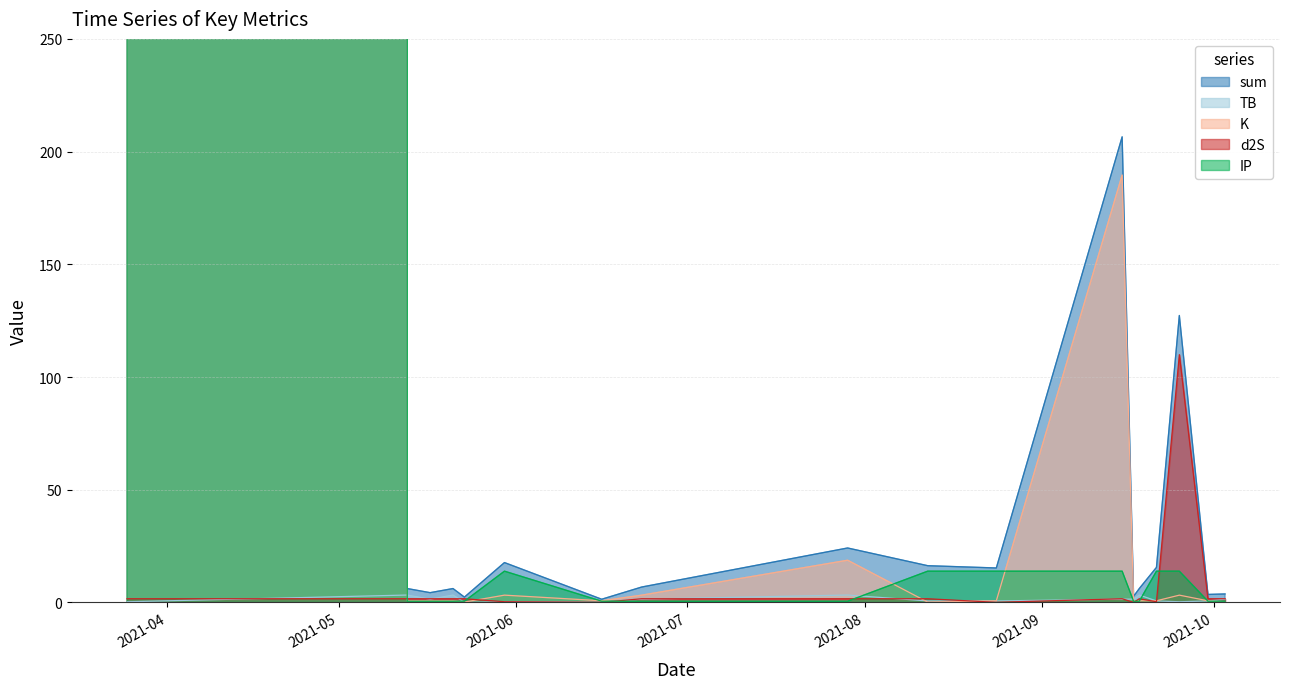

Reading right to left, extract all data points from this chart.

TB: 1.4	0.7	0.3	0.7	3.3	1.4	1.4	0.7	0.7	3.3	1.4	0.1	0.3	0.0	3.3	1.4	3.3	0.3
d2S: 1.6	1.6	109.9	0.3	1.6	0.0	1.6	0.0	1.6	1.6	1.6	0.0	0.3	1.6	1.6	1.6	1.6	1.6
K: 0.1	0.7	3.2	0.7	0.7	0.7	189.6	0.7	0.1	18.7	3.2	0.7	3.2	0.1	0.7	0.7	0.7	19575605.9
IP: 0.5	0.5	13.9	13.9	0.5	0.5	13.9	13.9	13.9	0.5	0.5	0.5	13.9	0.5	0.5	0.5	0.5	14773364.1
sum: 3.8	3.5	127.3	15.5	6.2	2.7	206.5	15.3	16.3	24.1	6.8	1.4	17.7	2.4	6.2	4.3	6.2	34348971.9